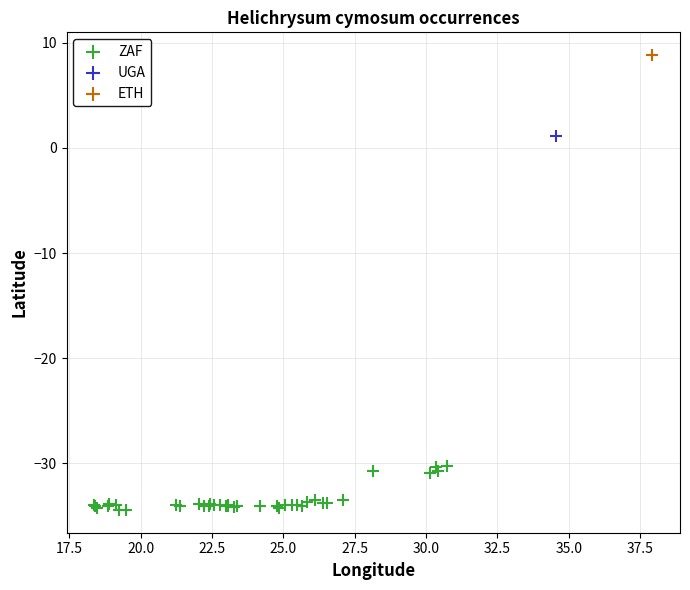

What are all the series names shown in the legend?

ZAF, UGA, ETH